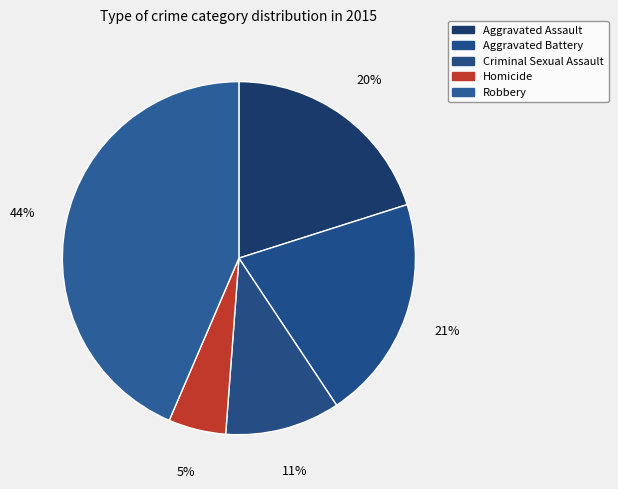

How many segments does this pie chart have?

5